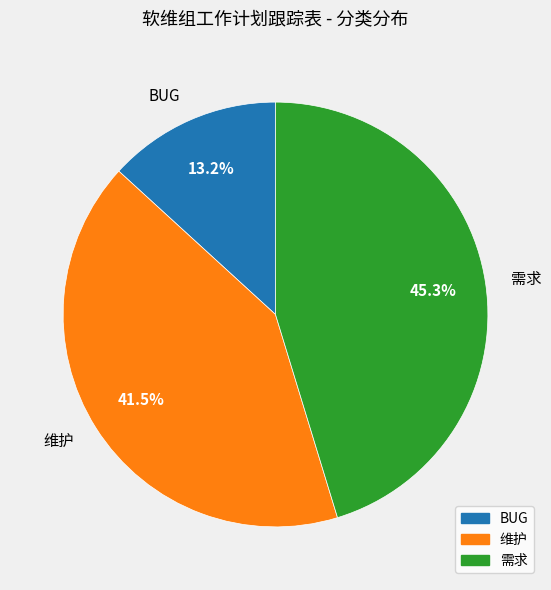

To the nearest percent, what percentage of the pie is BUG?

13%